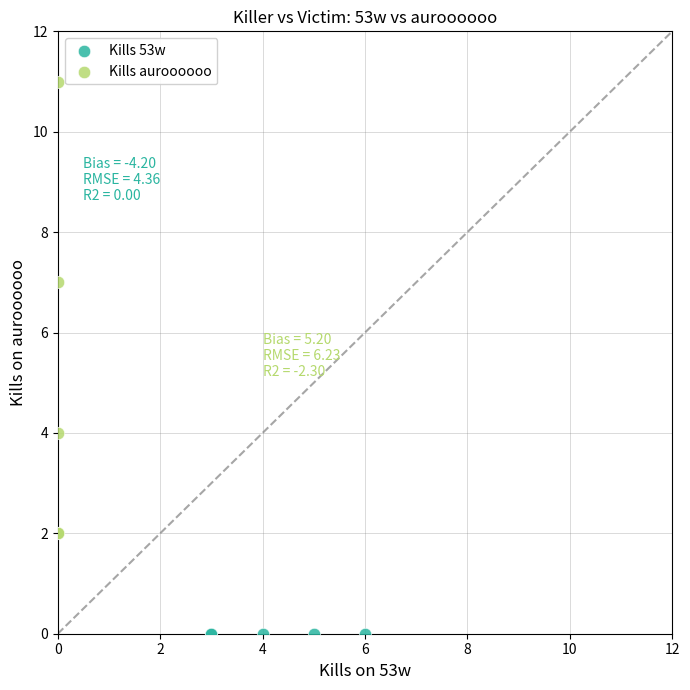

Which series reaches the minimum Y coordinate?

Kills 53w